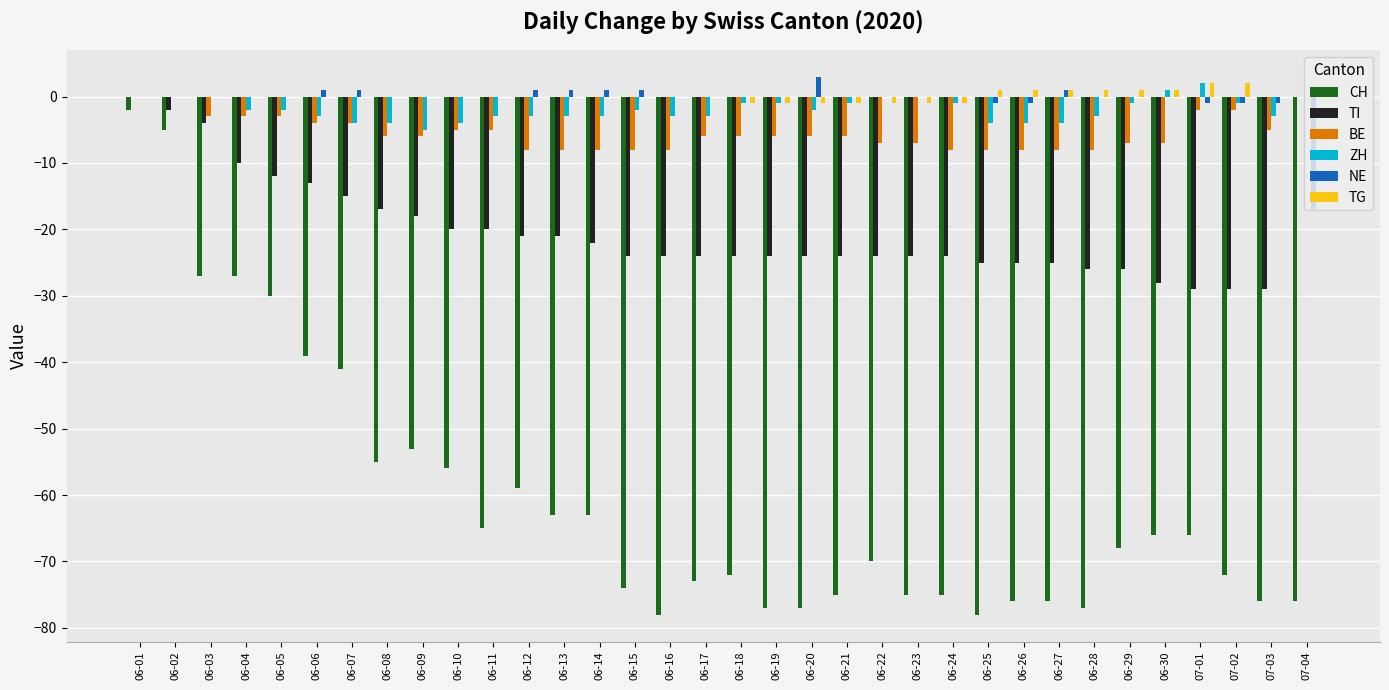

Does the chart contain stacked bars?

No